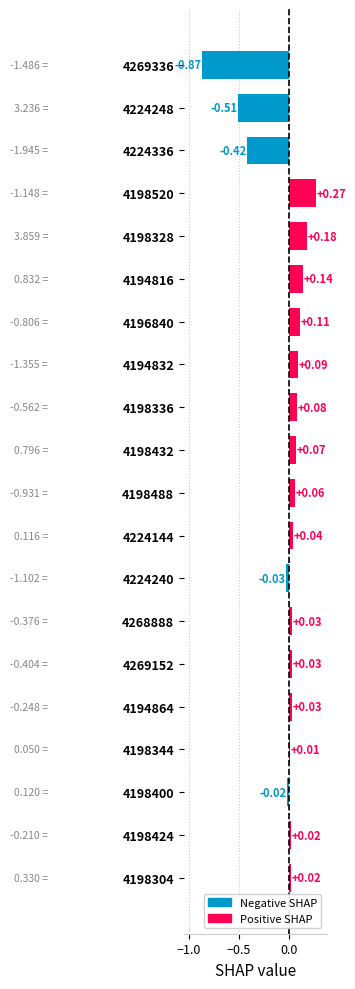

Between 4269336 and 4269152, which is larger?

4269152